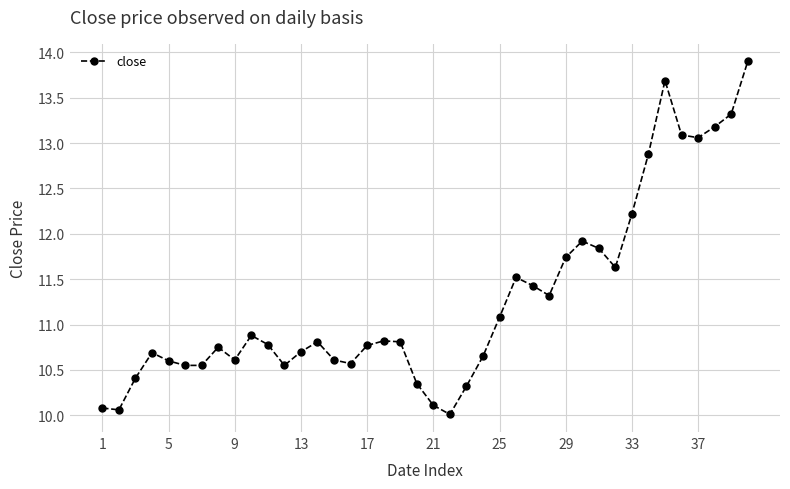

What is the maximum value shown in the chart?

13.9